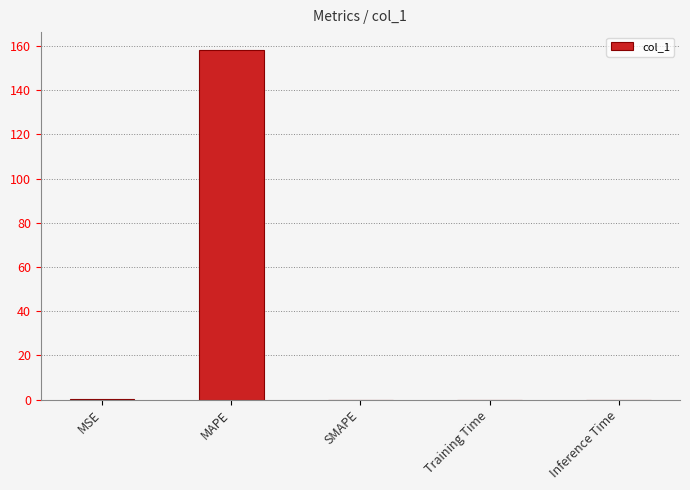

Is it true that the value at Inference Time is 0.0?

True